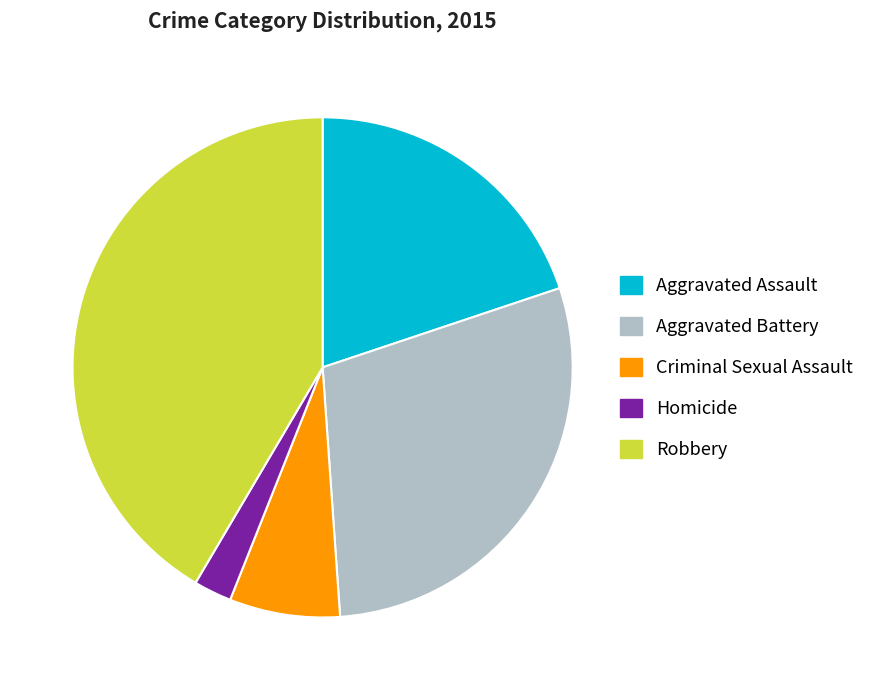

Rank the categories by value from lowest to highest.

Homicide, Criminal Sexual Assault, Aggravated Assault, Aggravated Battery, Robbery